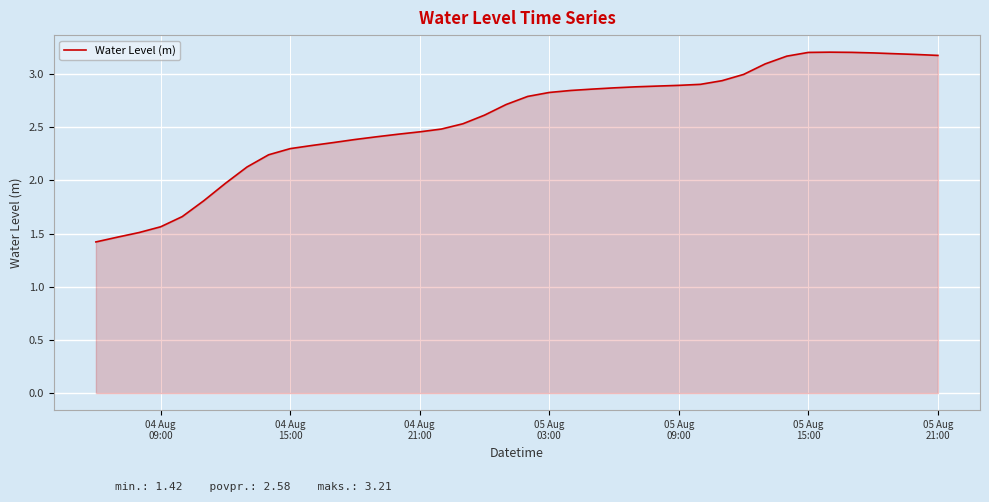

What is the minimum value shown in the chart?

1.4